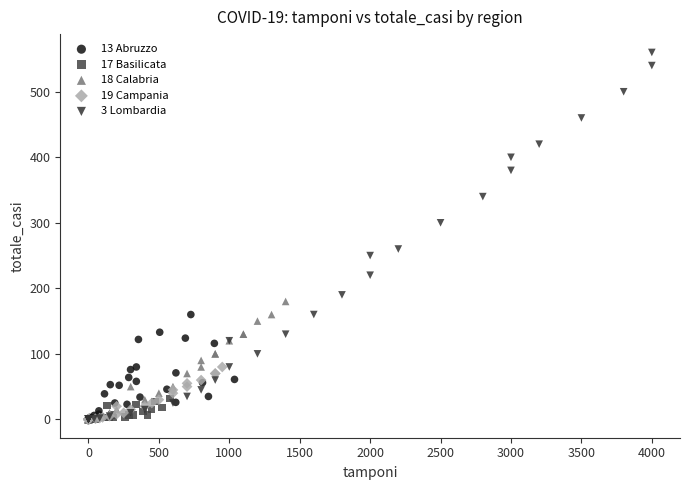

Which series has the widest spread of Y values?

3 Lombardia